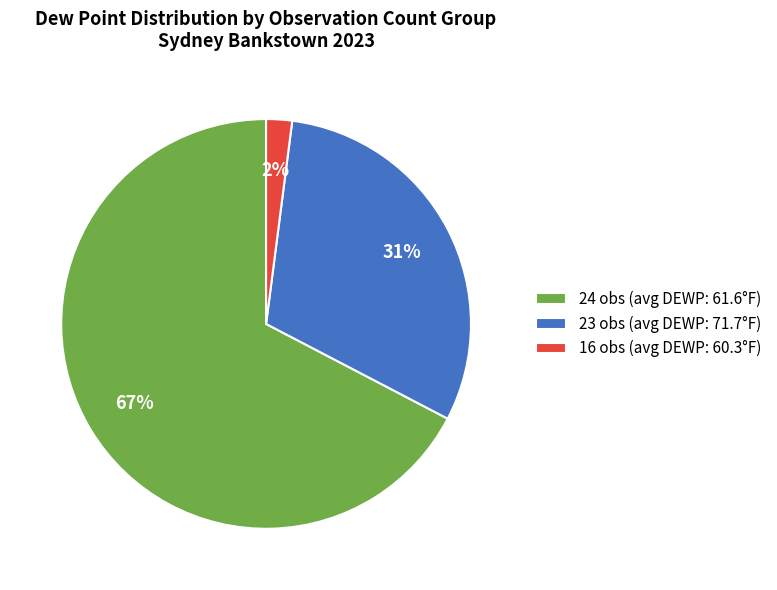

Between 23 obs (avg DEWP: 71.7°F) and 24 obs (avg DEWP: 61.6°F), which is larger?

24 obs (avg DEWP: 61.6°F)